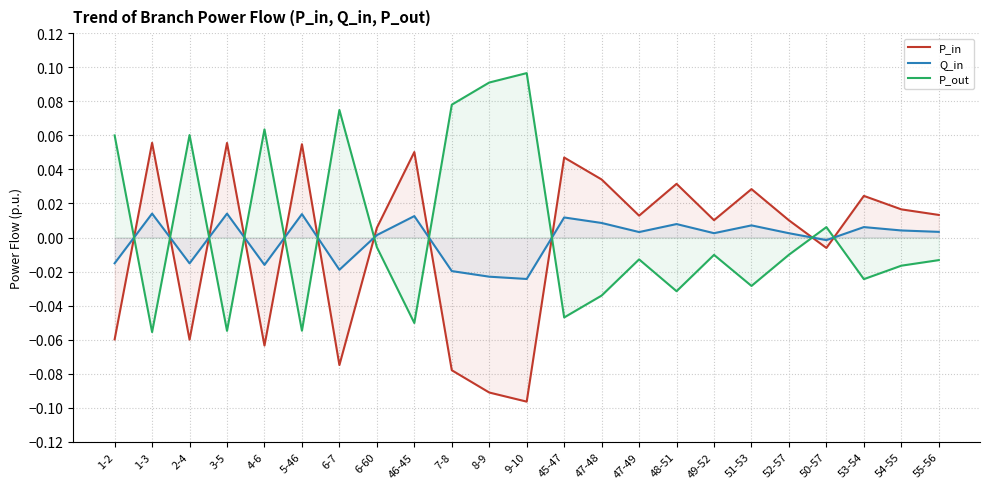

The value of P_out at 45-47 is -0.0. True or false?

False